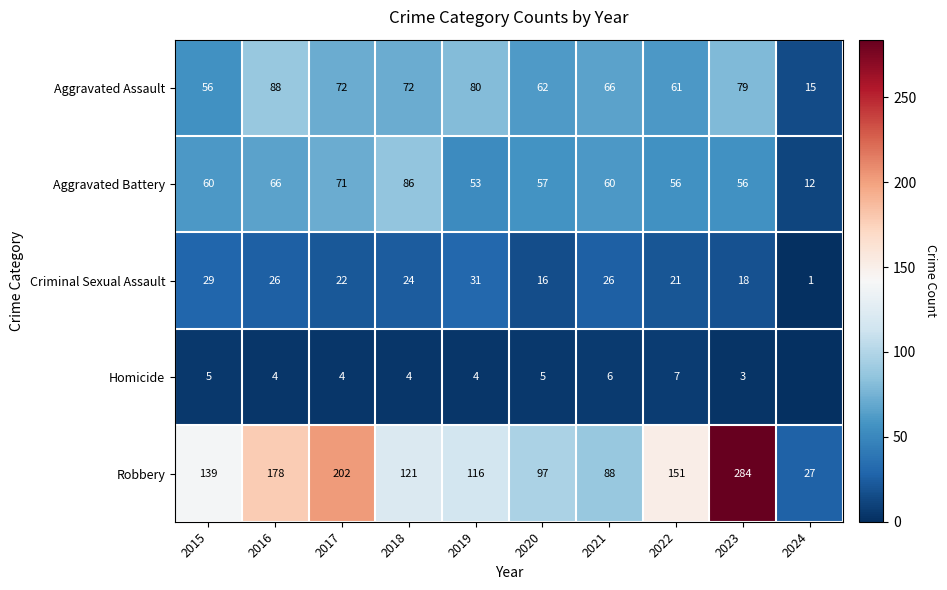

What is the sum of the Robbery values at 2016 and 2019?

294